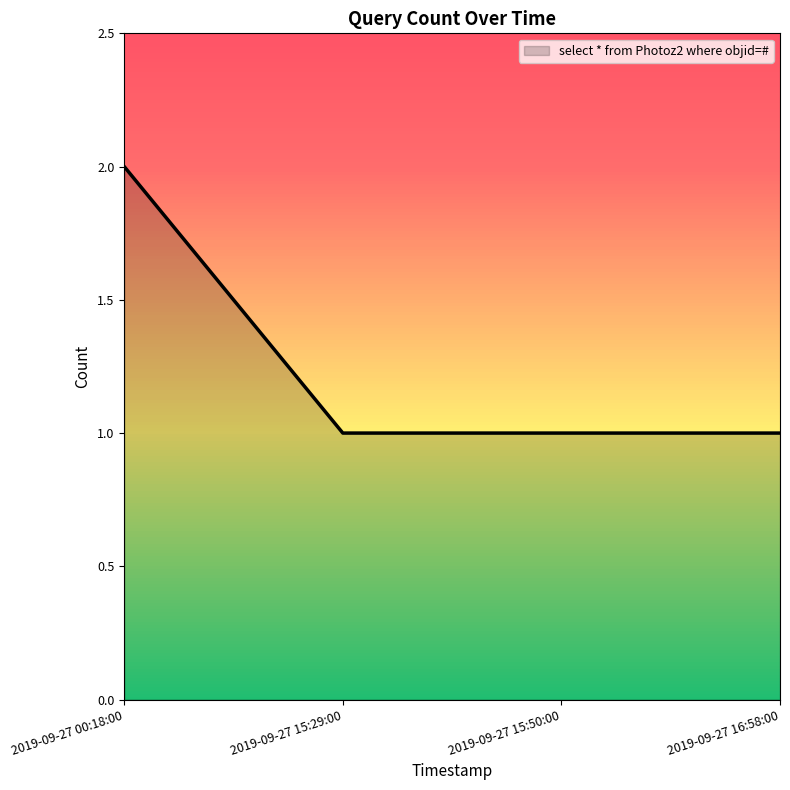

Which label corresponds to the largest value in the chart?

2019-09-27 00:18:00